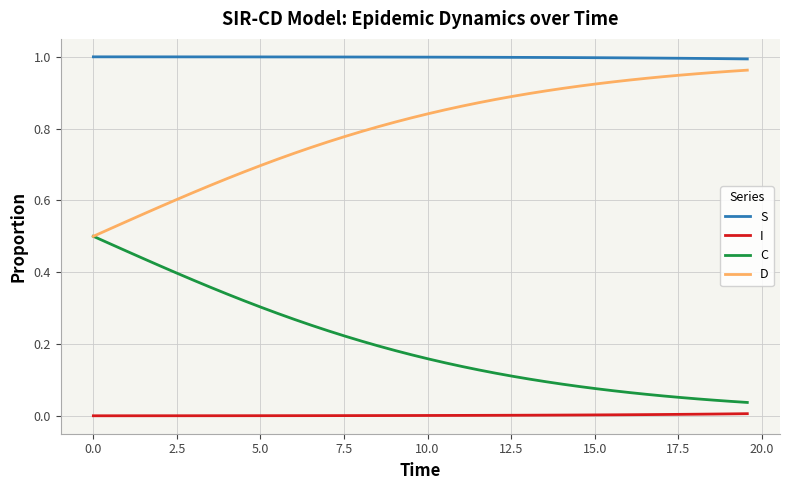

True or false: D and S intersect in this chart.

False